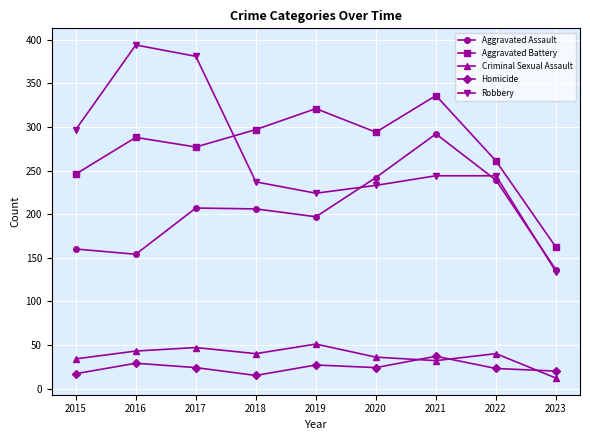

Is the value of Aggravated Battery at 2022 greater than the value of Robbery at 2023?

Yes